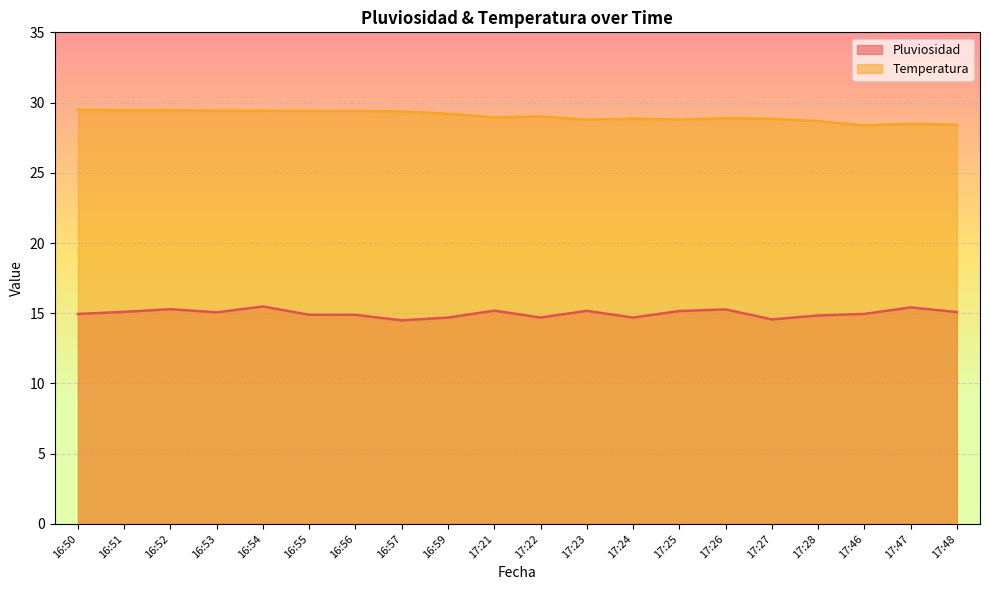

What is the value of the Temperatura point at the 19th from the left?

28.5